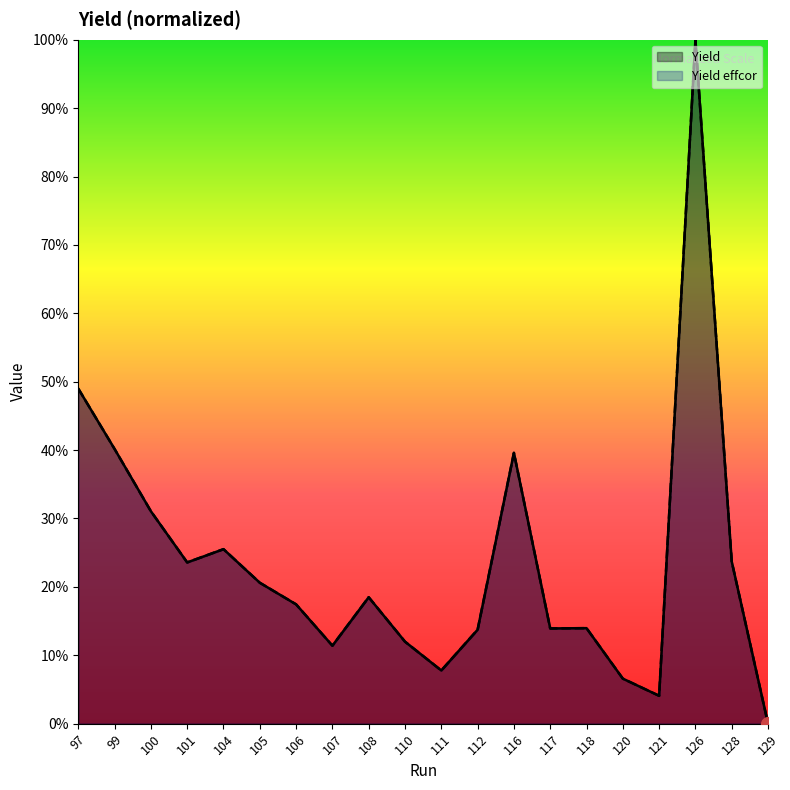

How many lines are shown in the chart?

2